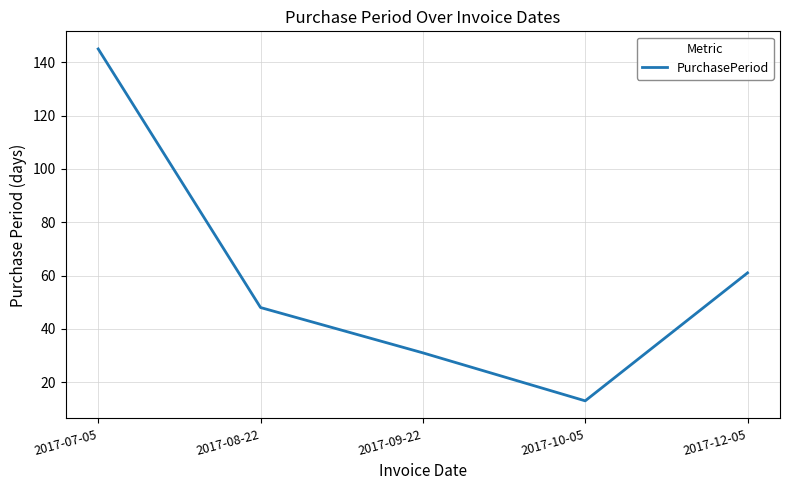

The value at 2017-08-22 is 48. True or false?

True